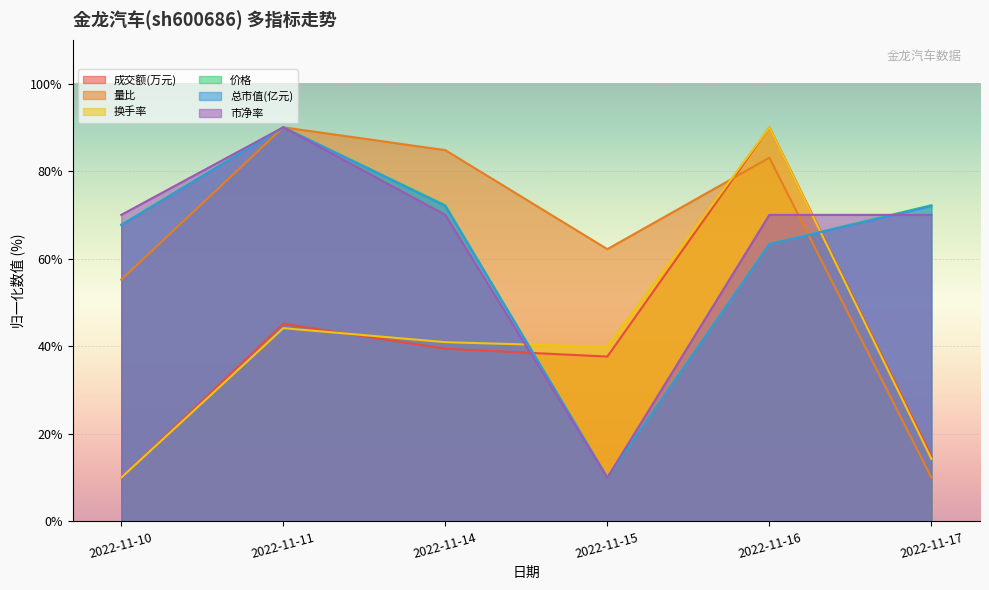

What is the total value across all series at 2022-11-16?

459.7